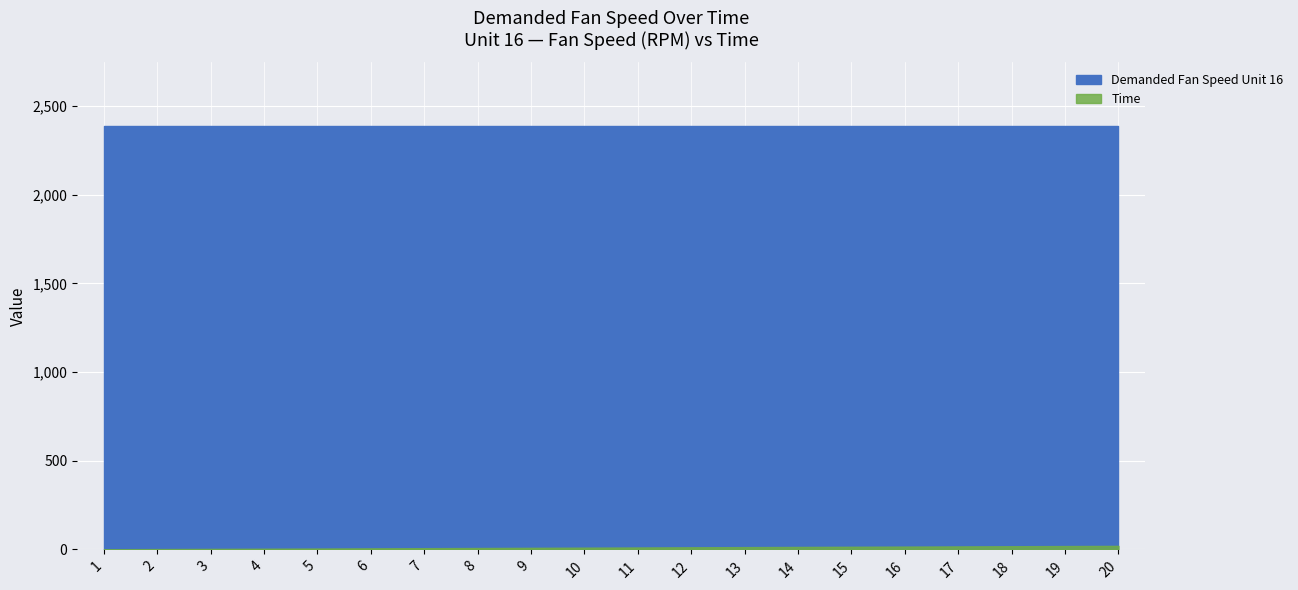

What are all the series names shown in the legend?

Demanded Fan Speed Unit 16, Time